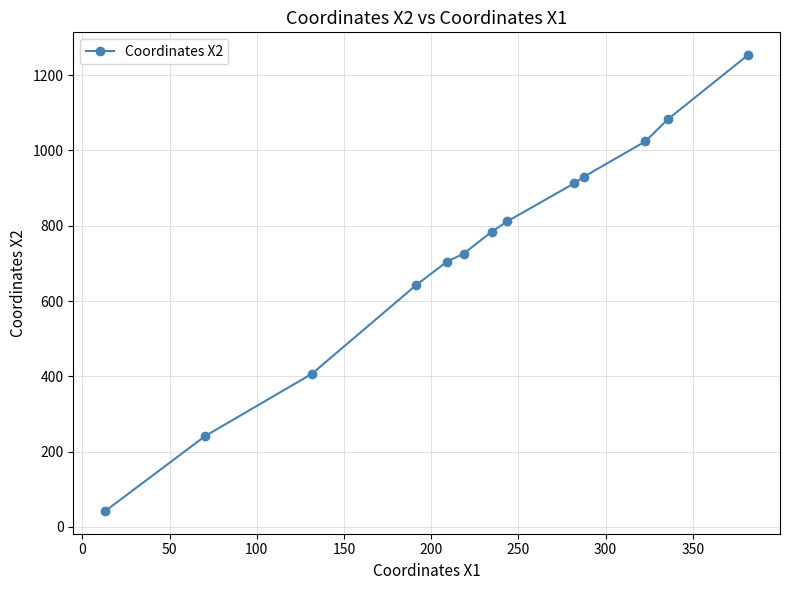

What is the average value?

735.5